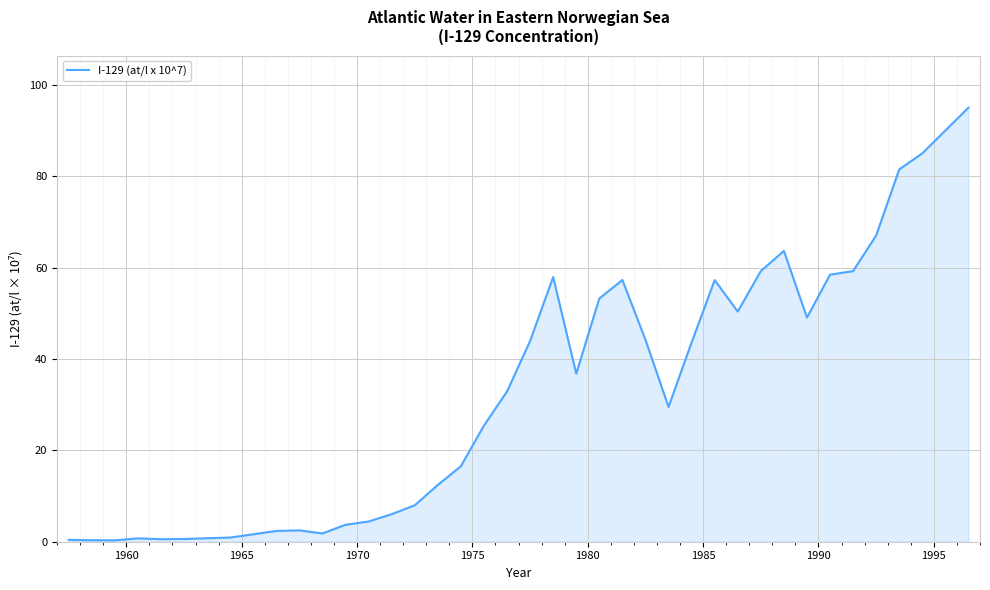

Does the chart have visible grid lines?

Yes